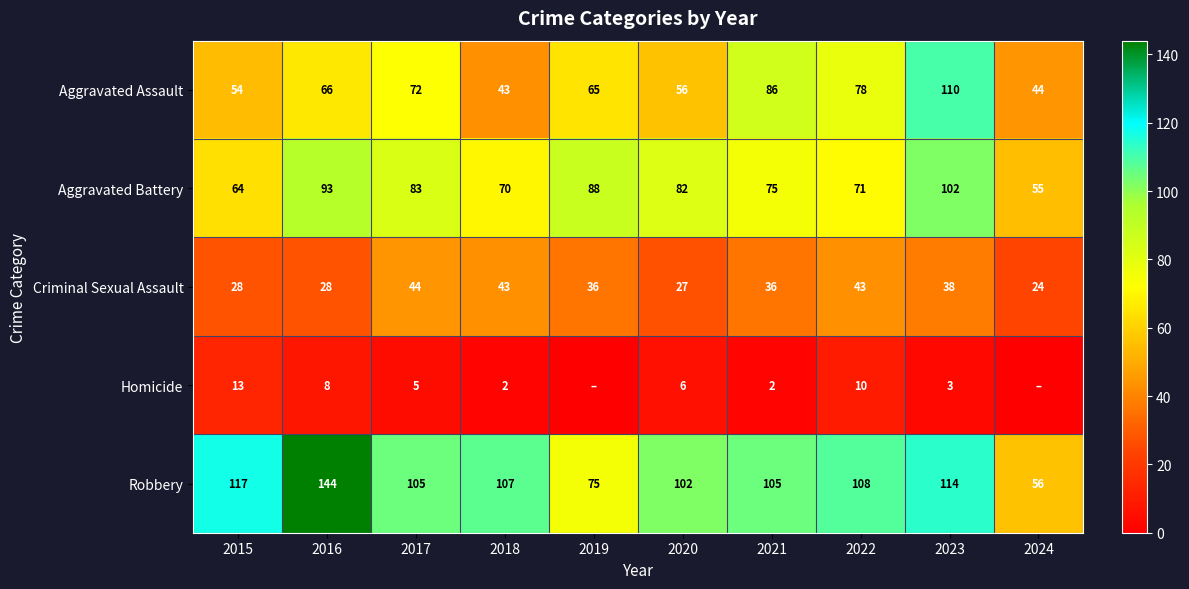

What is the maximum value for Aggravated Battery?

102